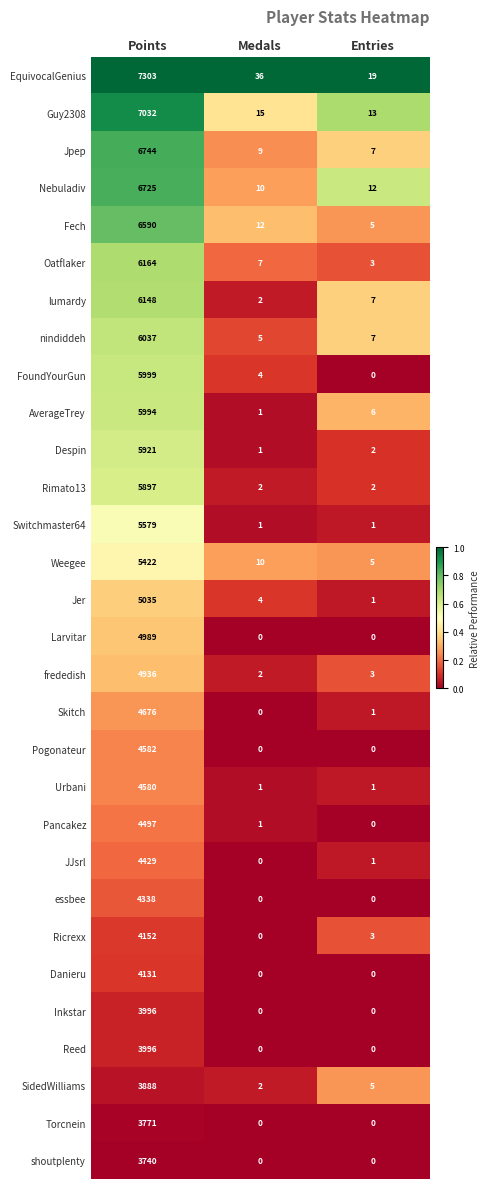

Rank the categories by EquivocalGenius value from lowest to highest.

Entries, Medals, Points